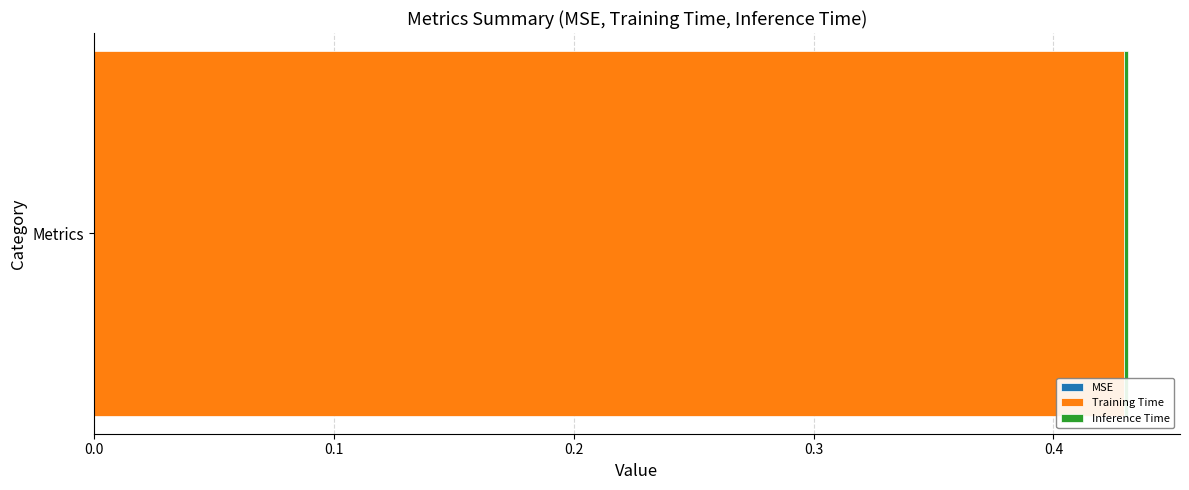

Is it true that Training Time equals 0.2 at Metrics?

False